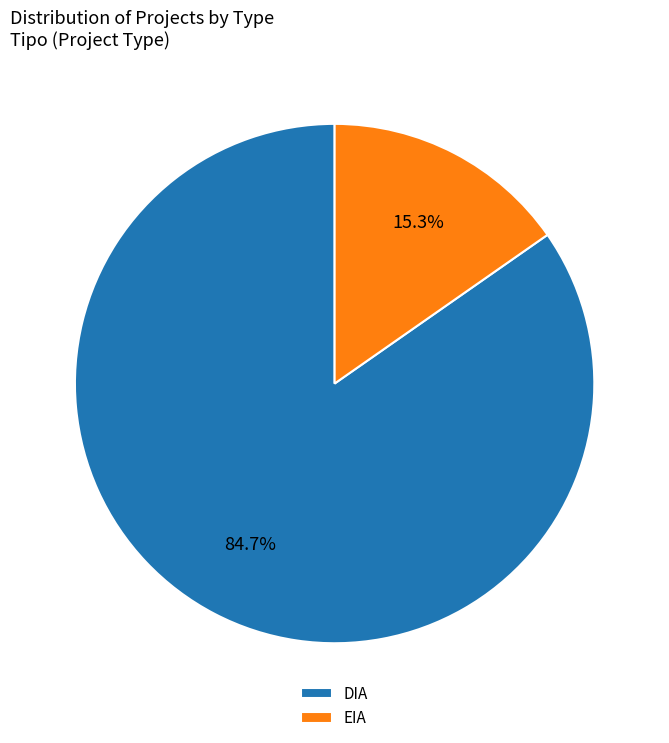

What is the smallest slice in the pie chart?

EIA